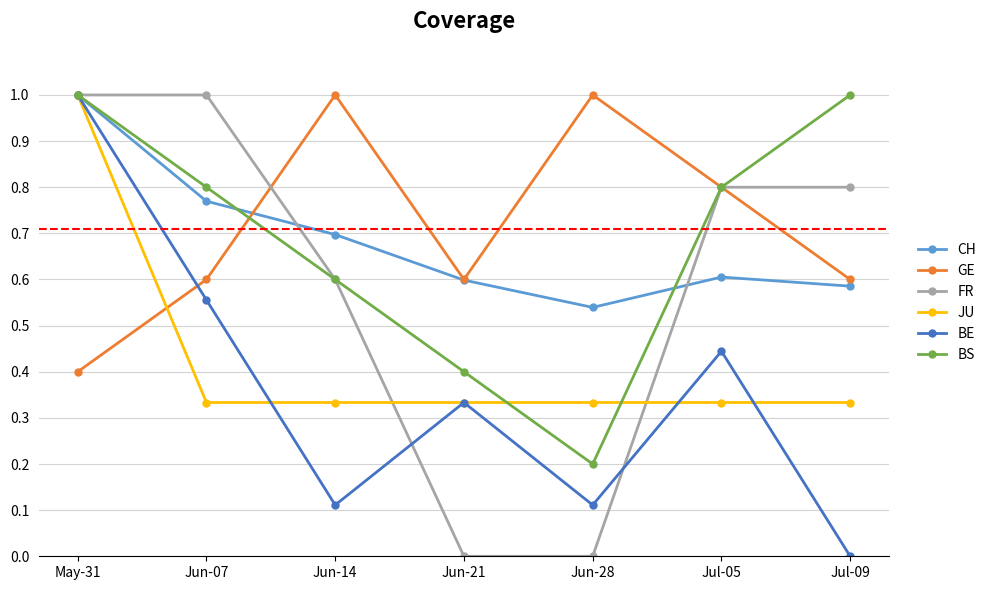

How many lines are shown in the chart?

6